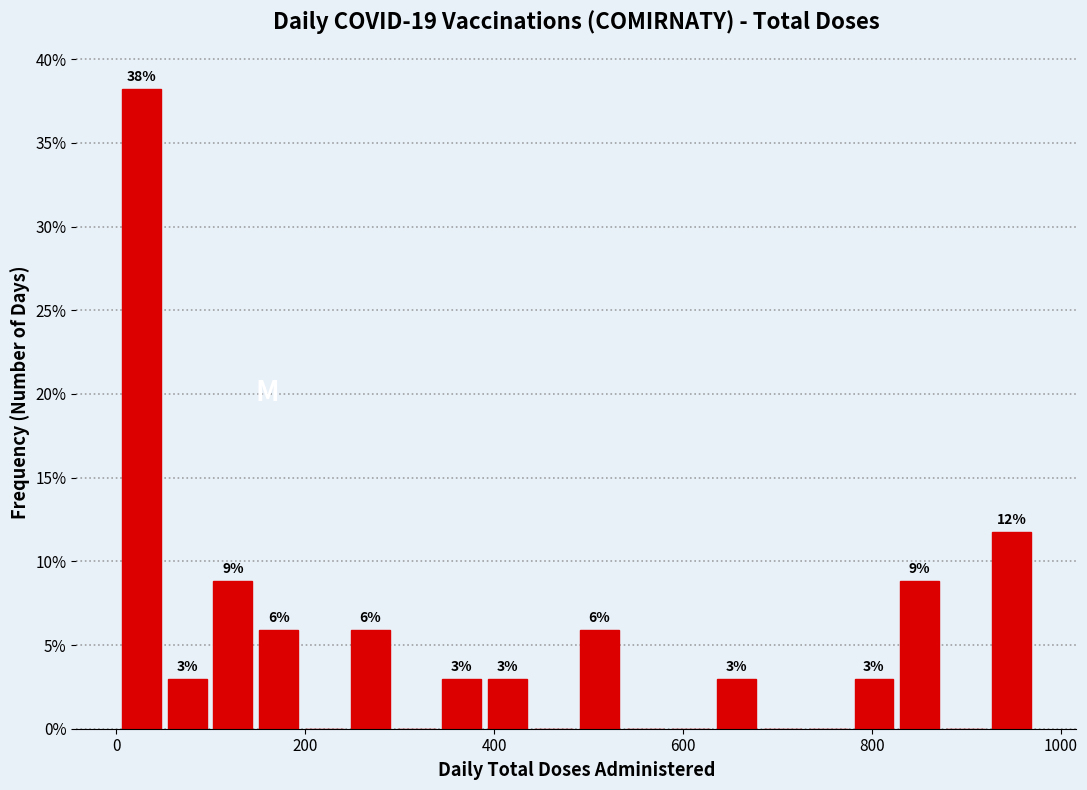

Read against the x-axis, roughly where is the centre of the tallest bar?

20